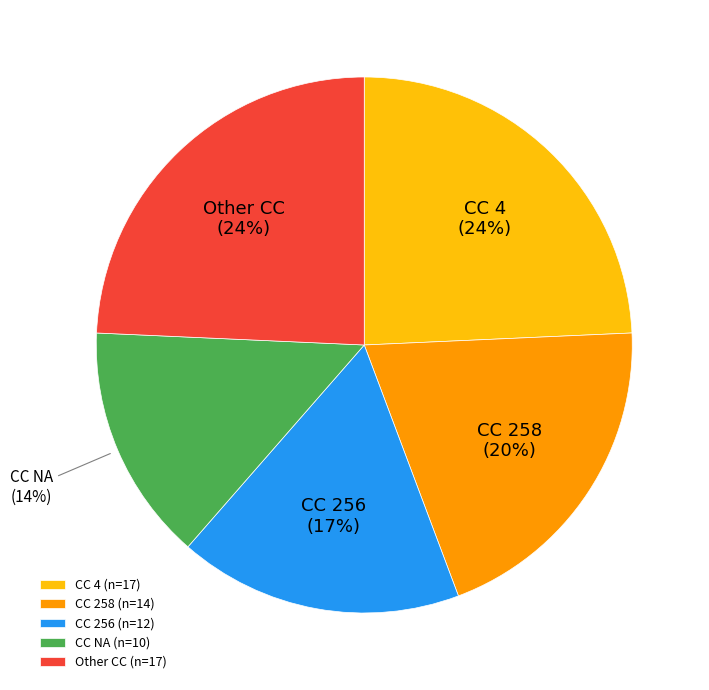

Is there a majority slice in this chart?

No